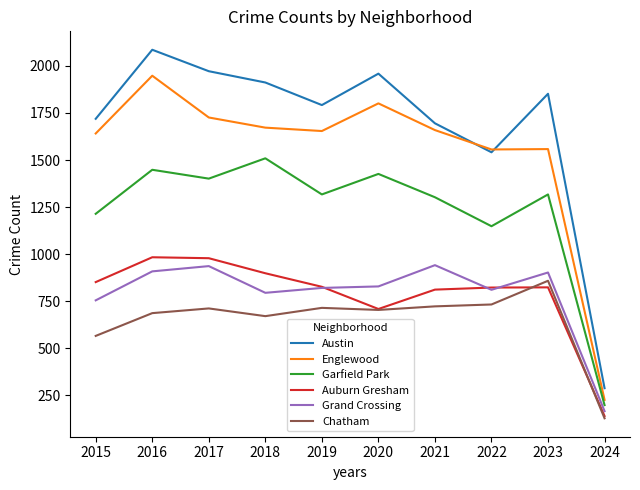

True or false: Garfield Park and Englewood intersect in this chart.

False